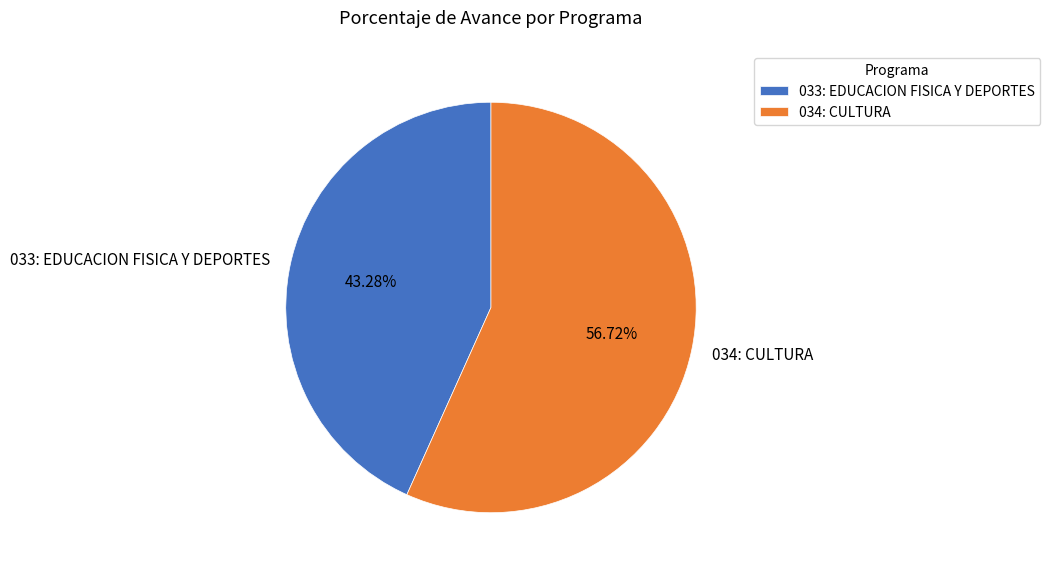

True or false: 034: CULTURA accounts for 57% of the total.

True